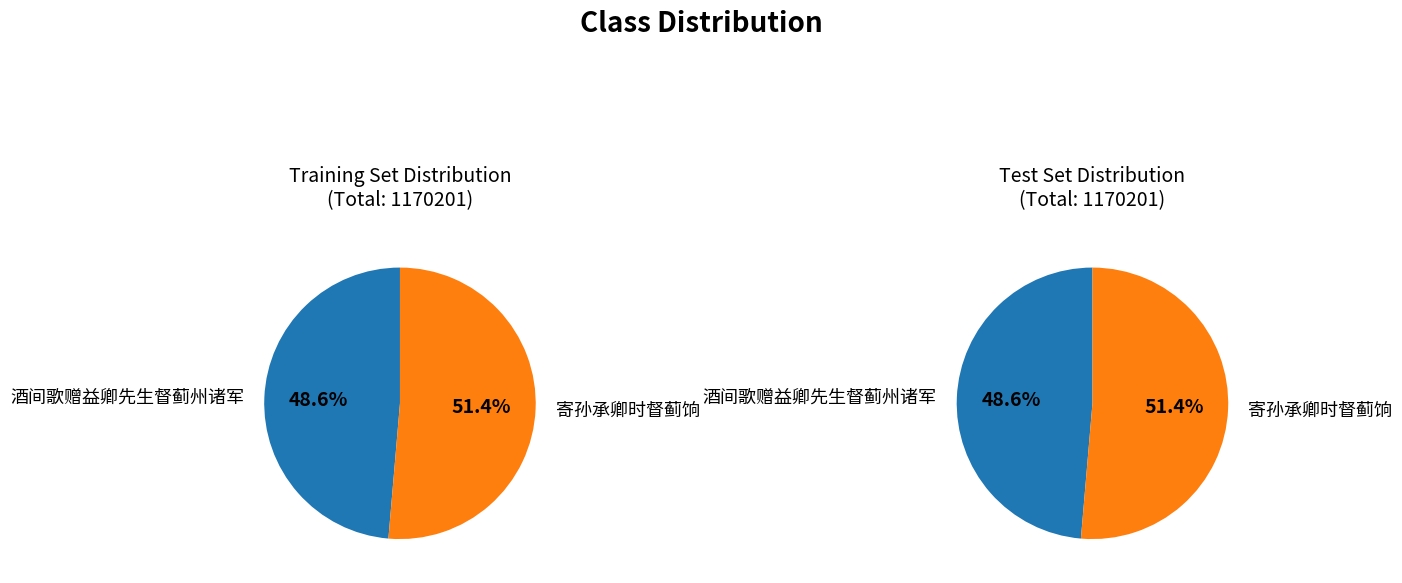

How many slices are in this pie chart?

2